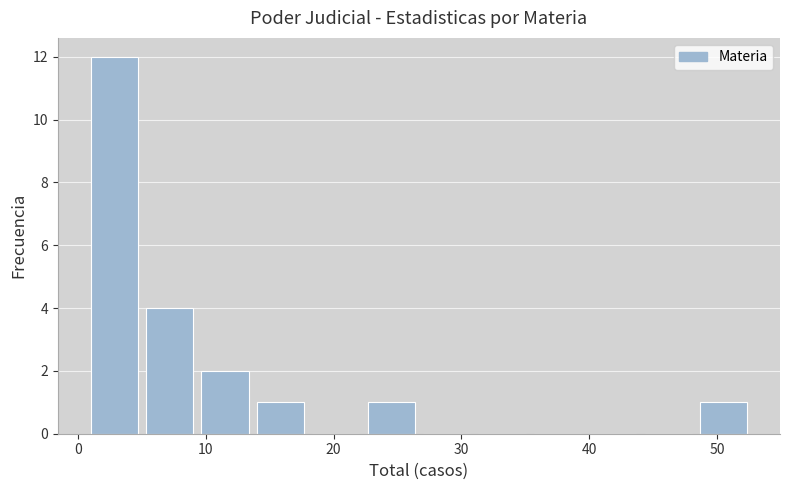

What is the height of the bar covering 49 to 53 on the x-axis? Neither the bar edges nor the heights are printed on the chart, so give them approximately, as read against the axes.

1